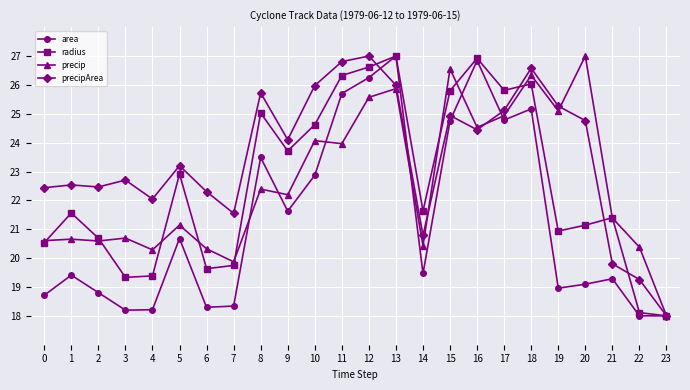

At which label does radius first exceed 21?

1